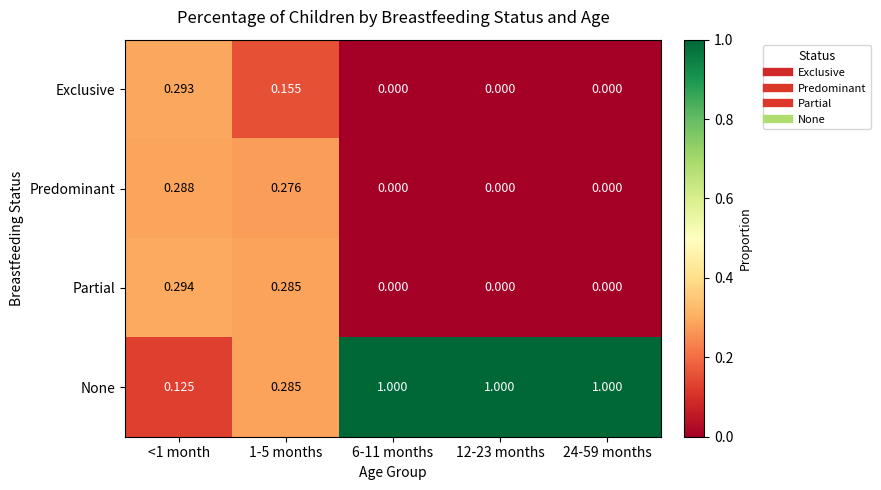

Which series has the largest total across all categories?

None